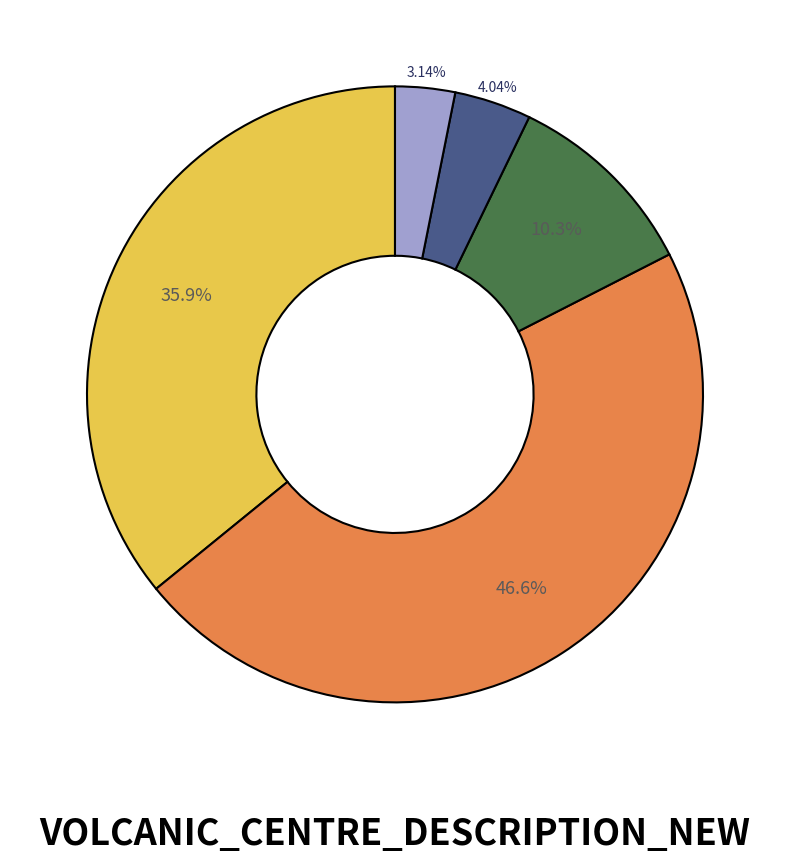

Is there any slice that represents more than half of the pie?

No